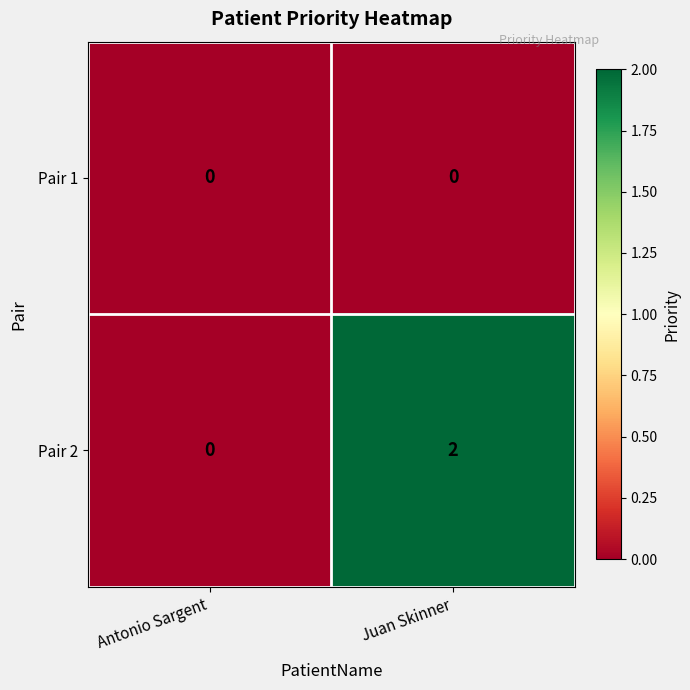

At which category is the sum across all series the highest?

Juan Skinner